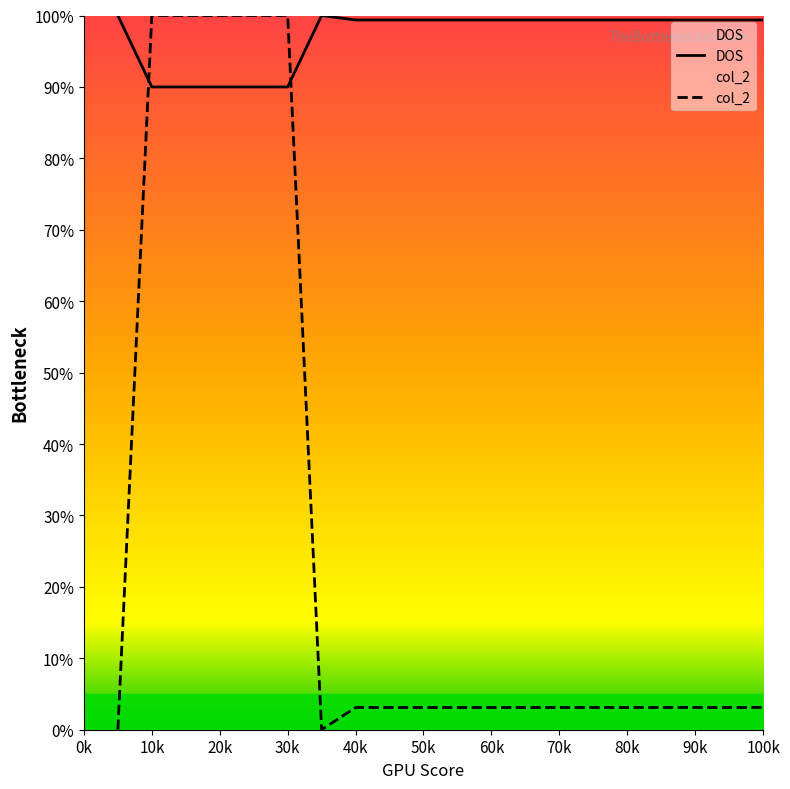

Which label corresponds to the largest value in the chart?

5